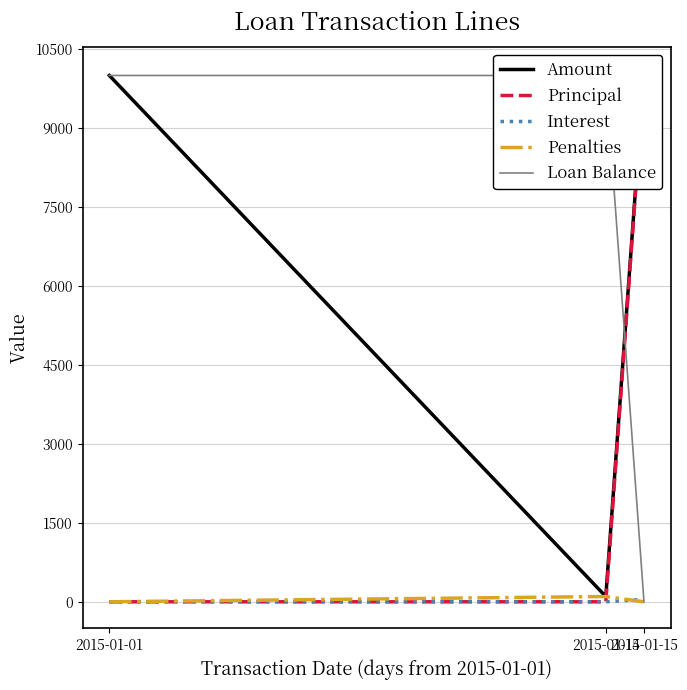

Reading left to right, transcribe all the data shown in this chart.

Amount: 2015-01-01=10000.0	2015-01-14=100.0	2015-01-15=10046.0
Principal: 2015-01-01=0.0	2015-01-14=0.0	2015-01-15=10000.0
Interest: 2015-01-01=0.0	2015-01-14=0.0	2015-01-15=46.0
Penalties: 2015-01-01=0.0	2015-01-14=100.0	2015-01-15=0.0
Loan Balance: 2015-01-01=10000.0	2015-01-14=10000.0	2015-01-15=0.0